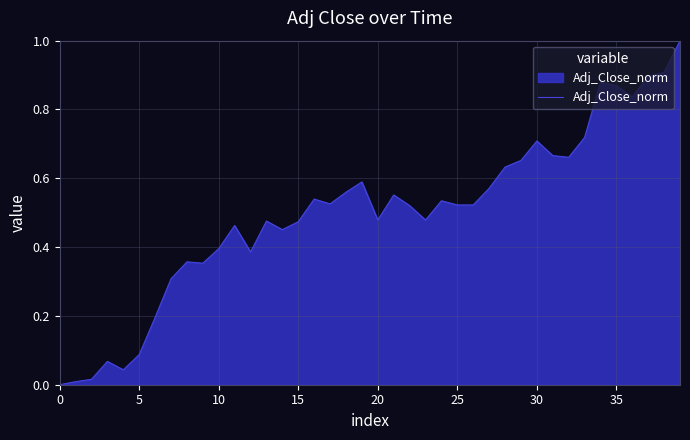

How many values are above zero?

39